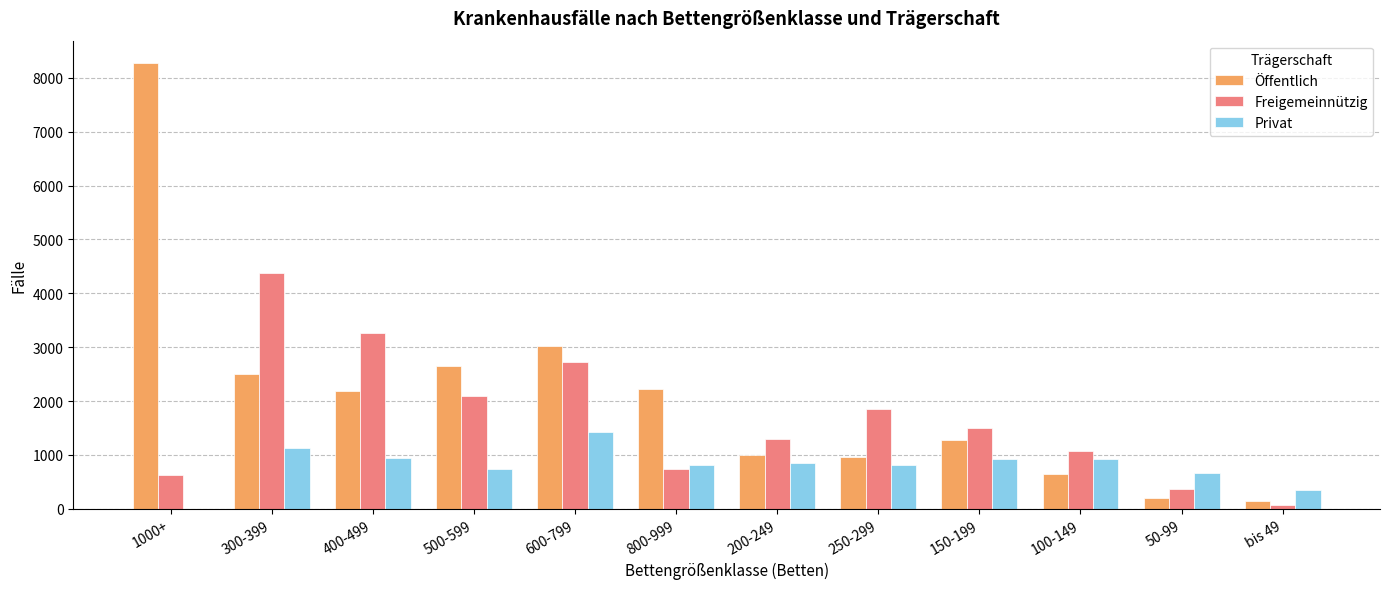

The value of Freigemeinnützig at 200-249 is 1290. True or false?

True